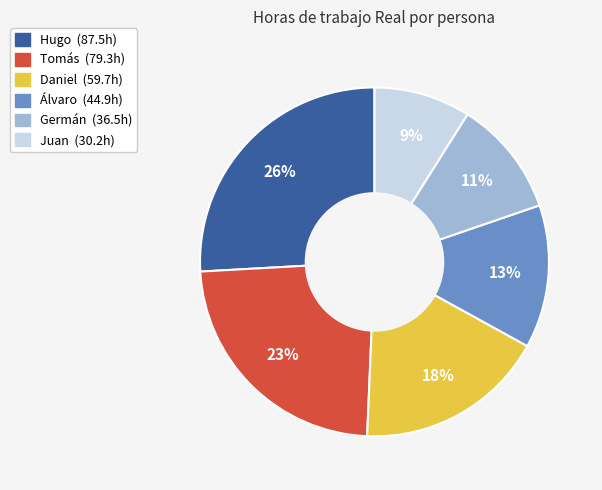

To the nearest percent, what is the average slice percentage?

17%